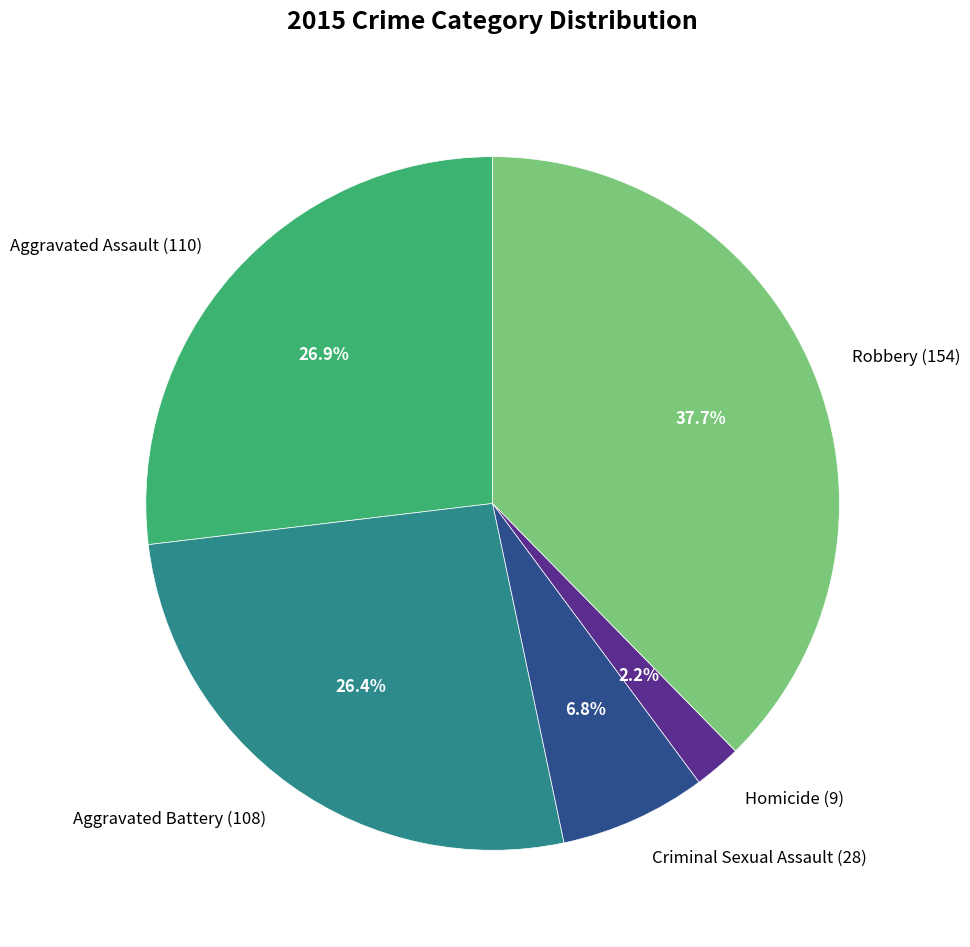

Is it true that Homicide is 10% of the pie?

False